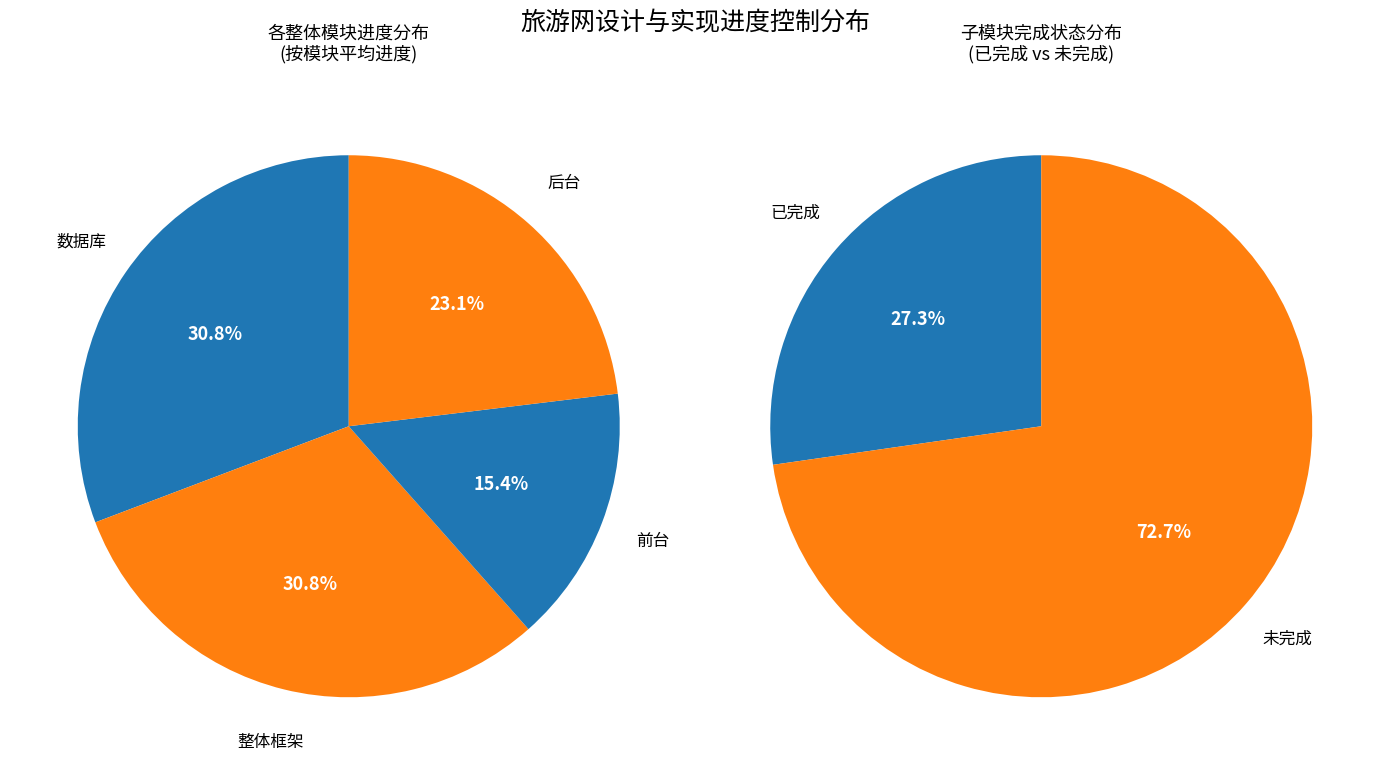

Is it true that 前台 is 6% of the pie?

False